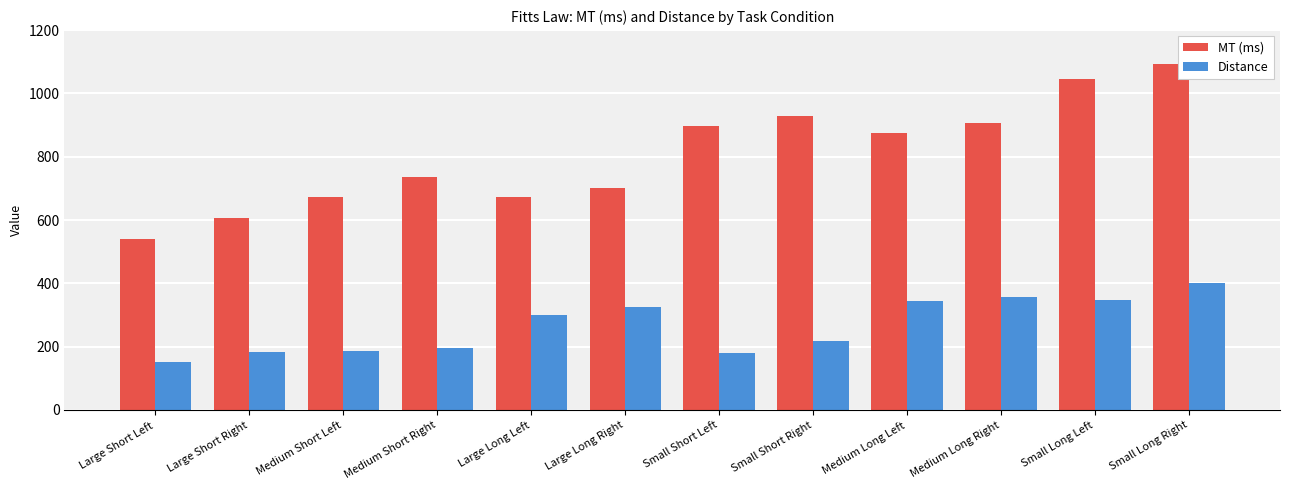

What is the sum of all MT (ms) values?

9670.9